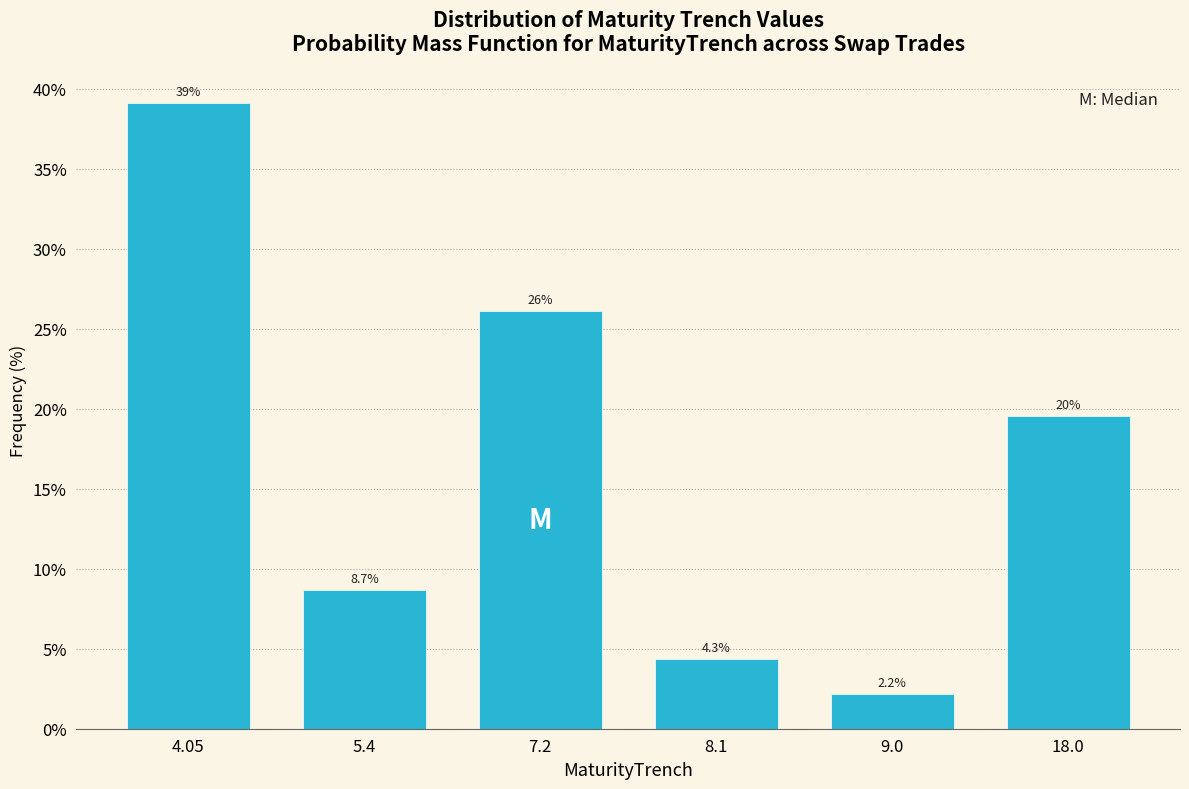

Reading left to right, list all the values displayed in this chart.

4.05=39.1	5.4=8.7	7.2=26.1	8.1=4.3	9.0=2.2	18.0=19.6